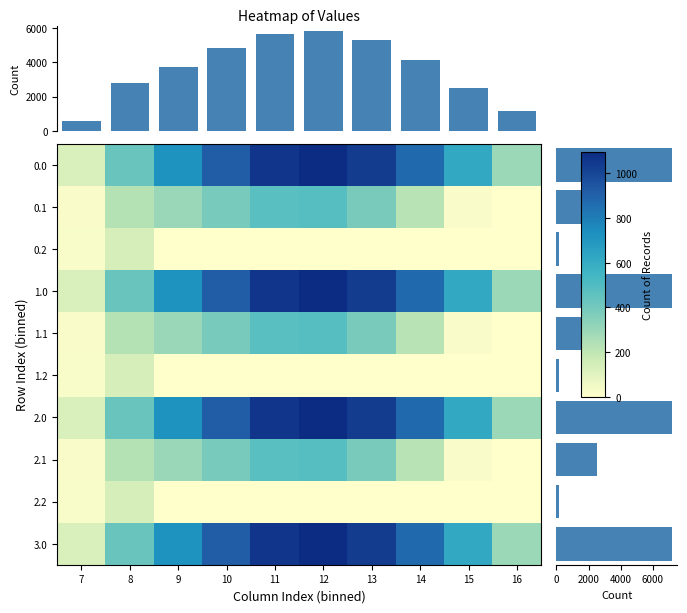

Is it true that col_sums equals 1062.7 at 9?

False